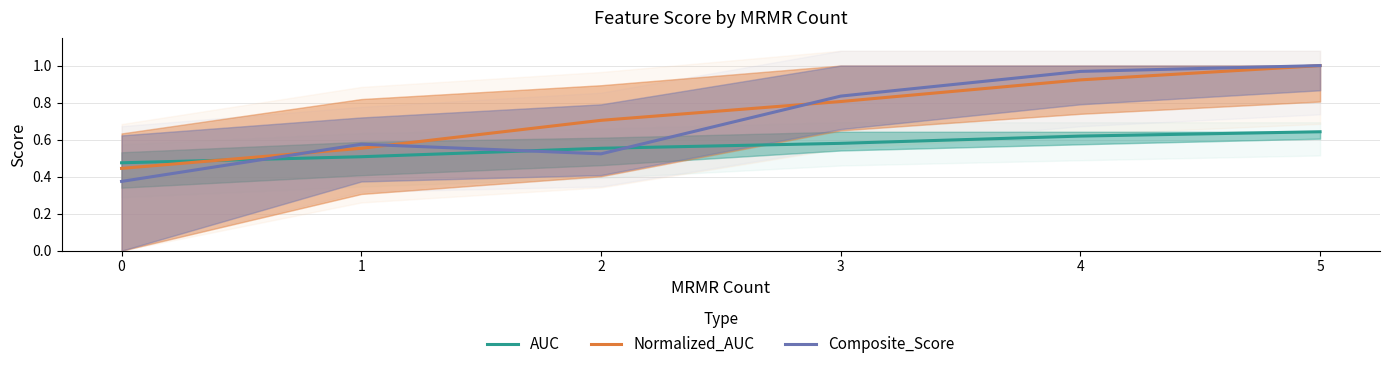

Reading left to right, list all the values displayed in this chart.

AUC: 0.5	0.5	0.6	0.6	0.6	0.6
Normalized_AUC: 0.4	0.6	0.7	0.8	0.9	1.0
Composite_Score: 0.4	0.6	0.5	0.8	1.0	1.0